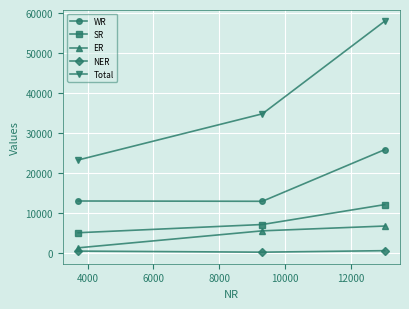

At how many categories does at least one series exceed 16975?

3